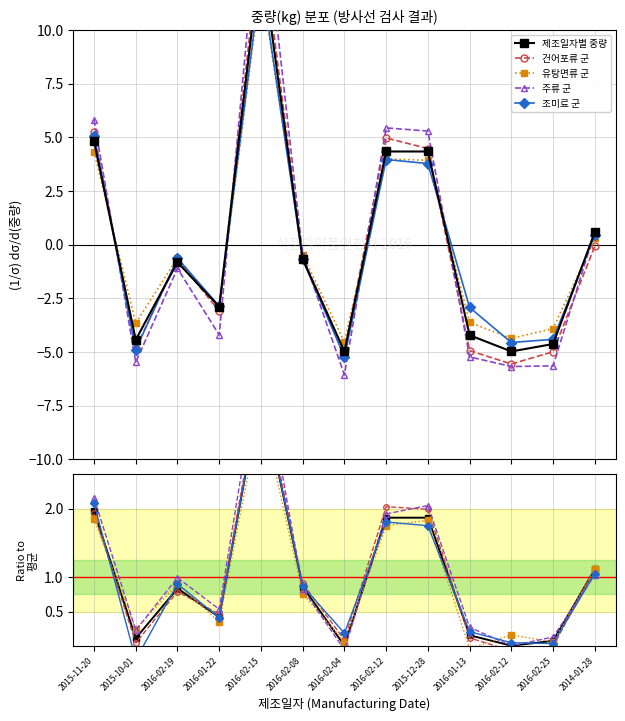

The value of 중량/평균 at 2016-02-04 is 0.0. True or false?

False